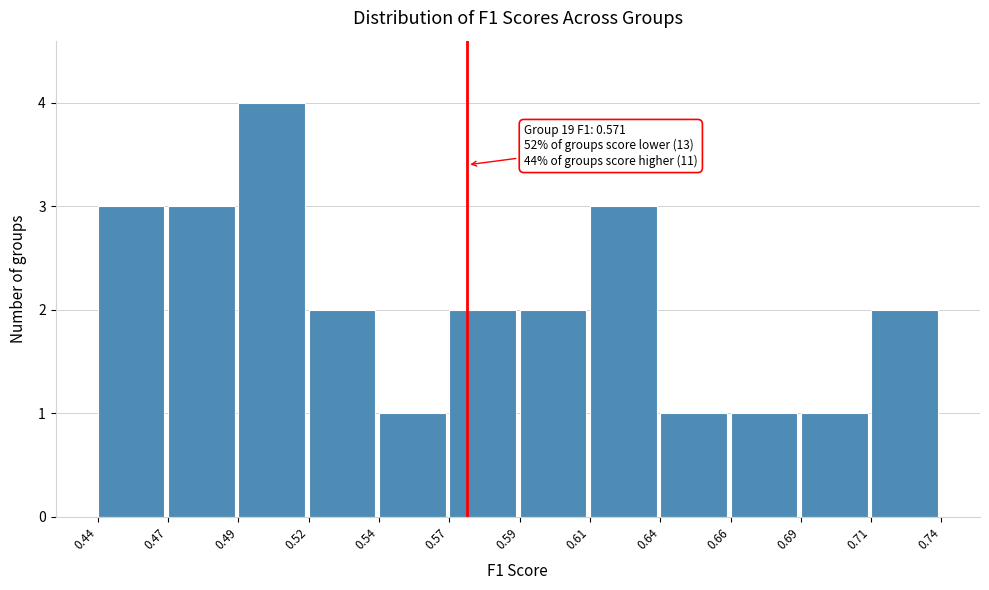

Reading left to right, list all the values displayed in this chart.

3	3	4	2	1	2	2	3	1	1	1	2